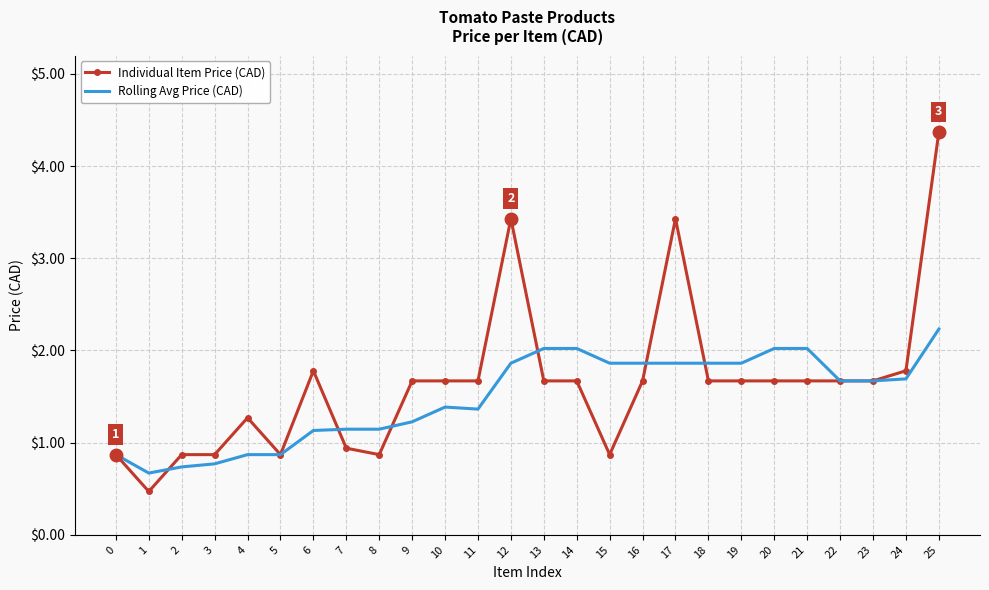

Rank the series by their maximum value, from lowest to highest.

Rolling Avg Price (CAD), Individual Item Price (CAD)